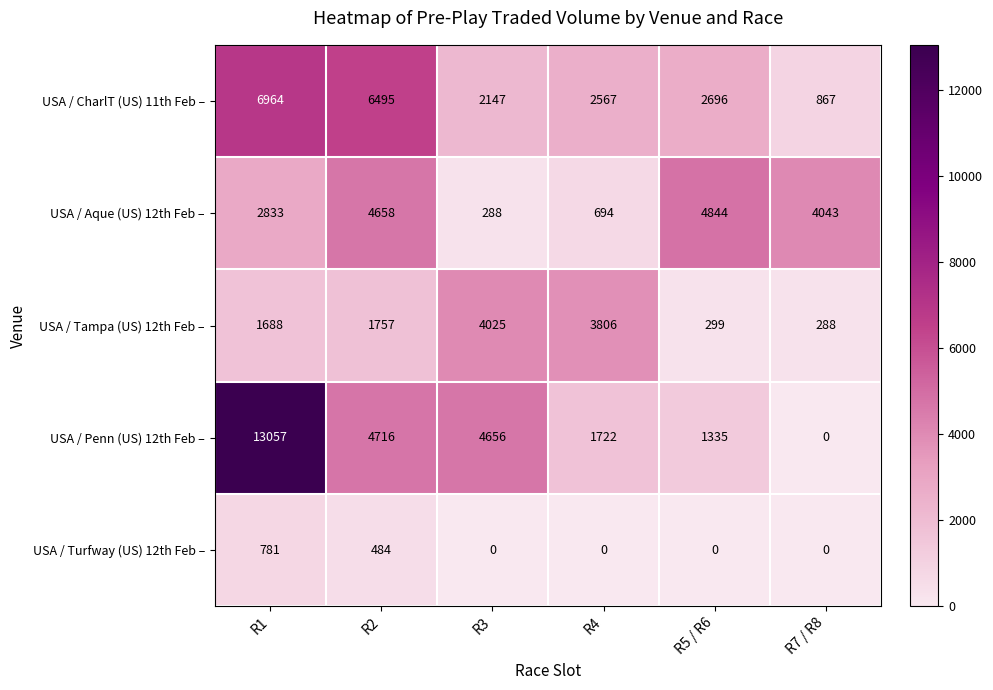

Which series has the largest range (max minus min)?

USA / Penn (US) 12th Feb –